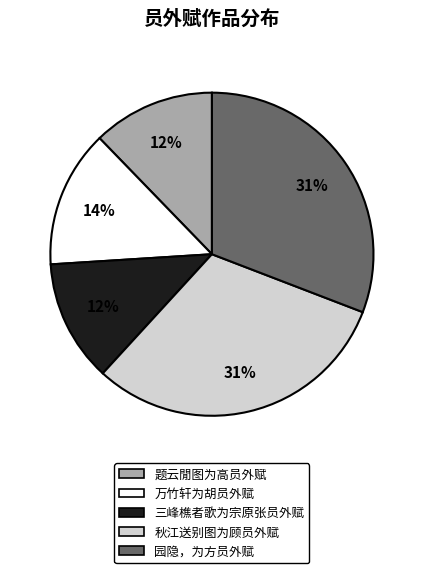

How many slices are in this pie chart?

5